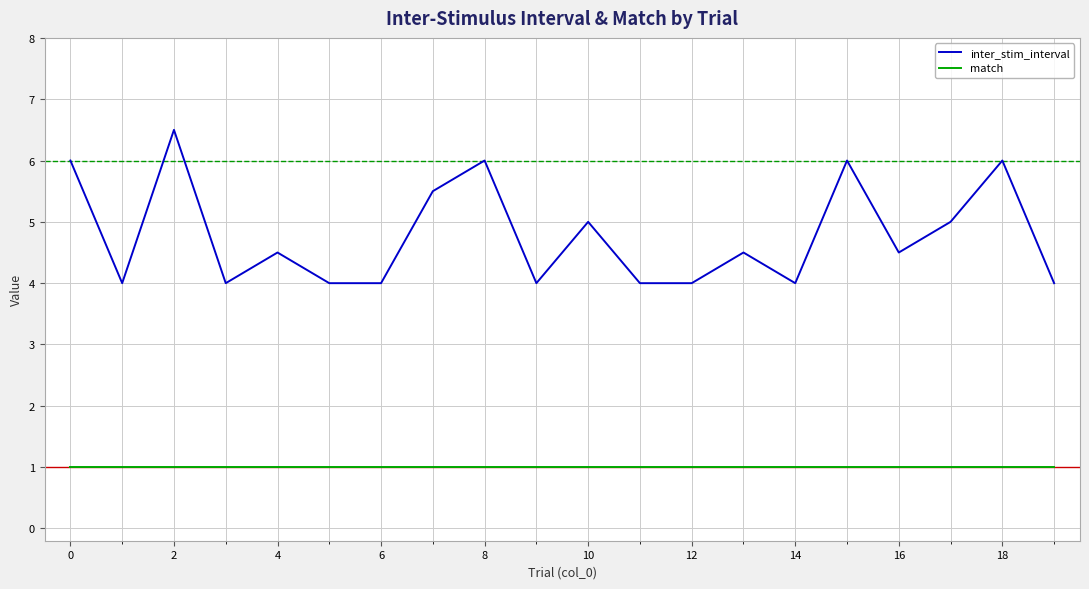

At how many categories does at least one series exceed 1?

20